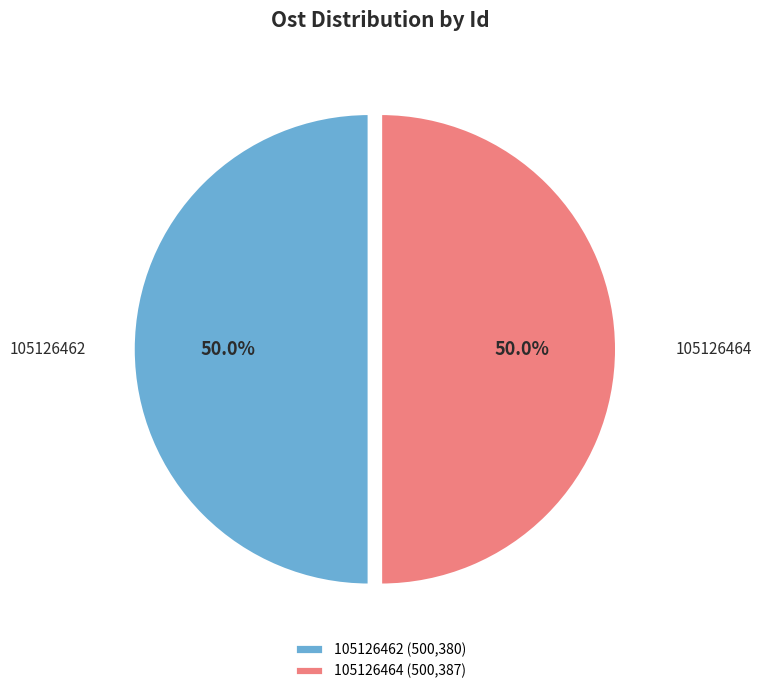

Approximately how many times larger is the value at 105126464 (500,387) compared to 105126462 (500,380)?

1.0